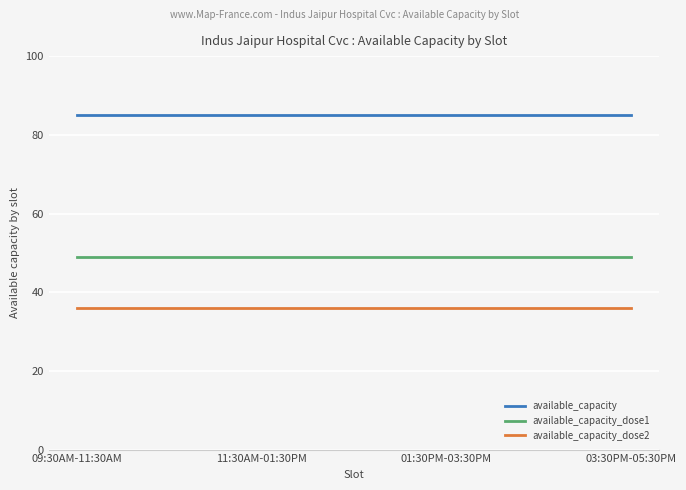

The value of available_capacity_dose1 at 11:30AM-01:30PM is 49. True or false?

True